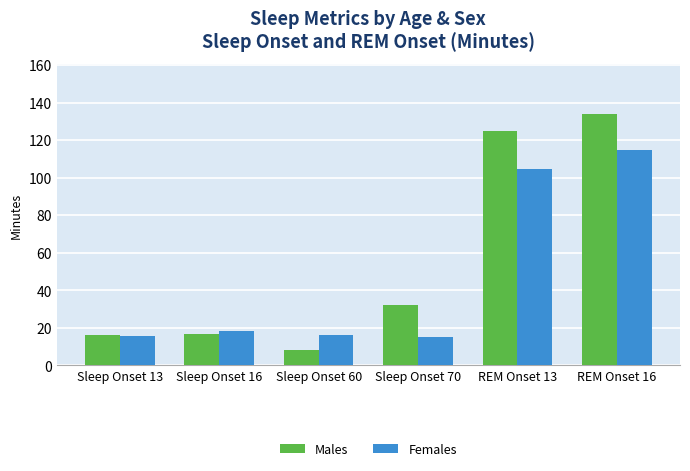

Which label corresponds to the smallest value in the chart?

Sleep Onset 60